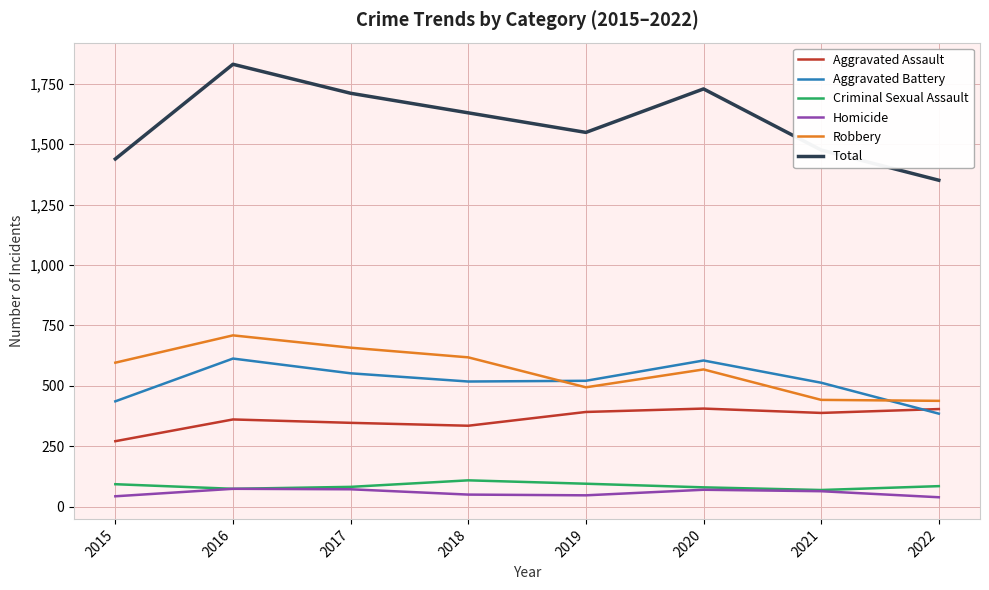

What is the average value of the Robbery series?

565